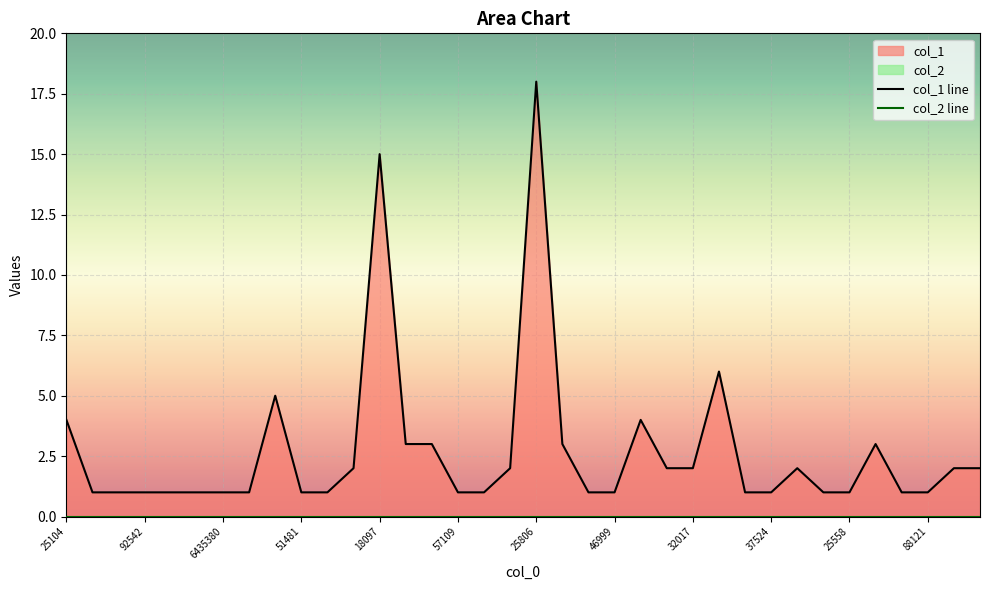

What is the label of the 5th point from the right?

31